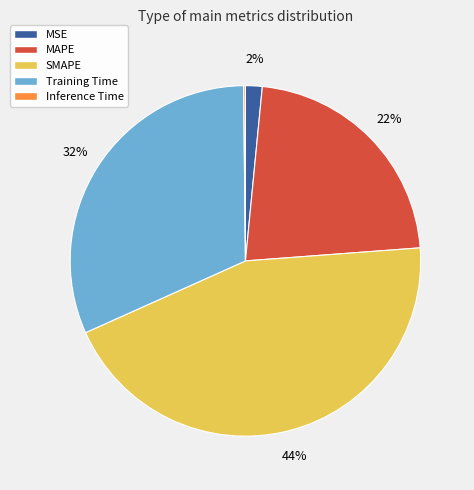

What is the largest slice in the pie chart?

SMAPE